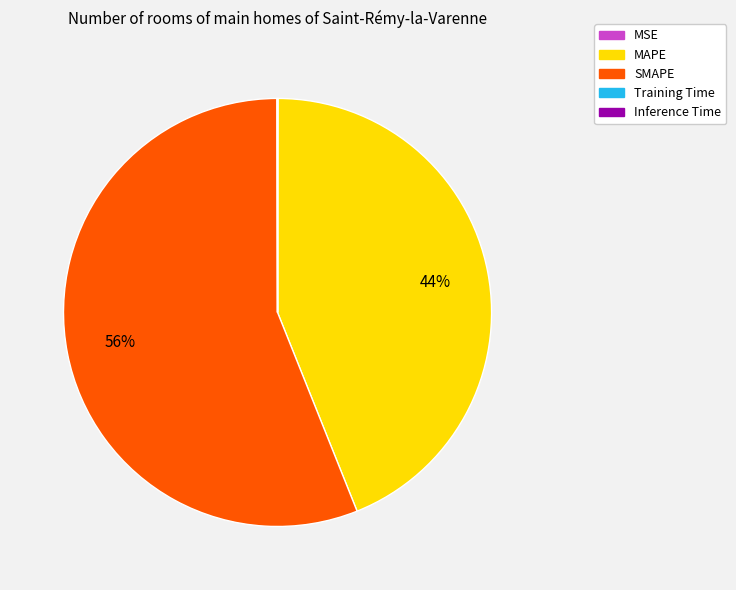

Is it true that MAPE is 37% of the pie?

False